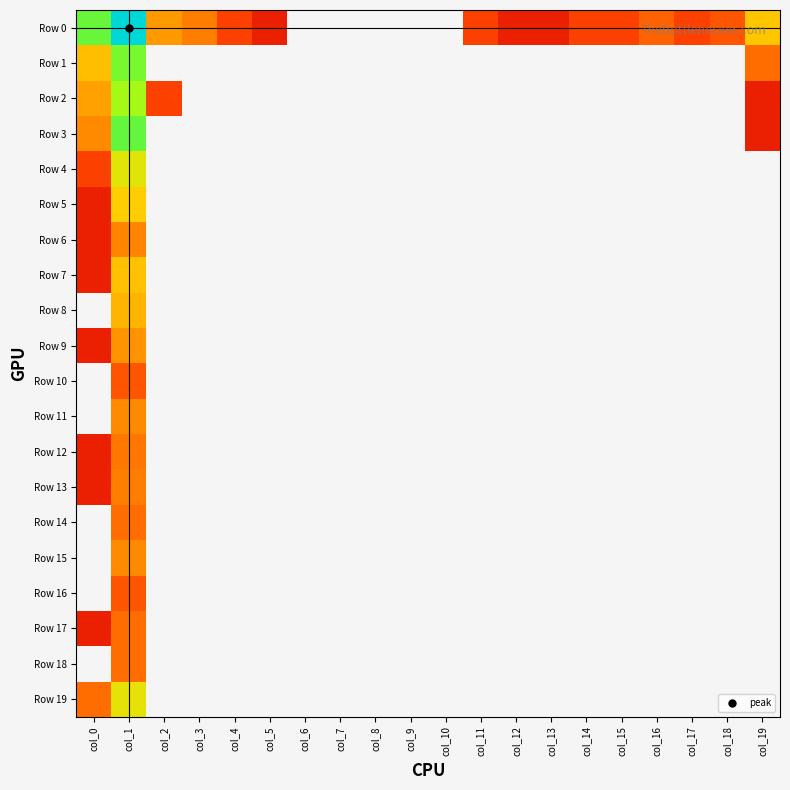

List the series in order of their peak value, highest first.

Row 0, Row 3, Row 1, Row 2, Row 4, Row 19, Row 5, Row 7, Row 8, Row 9, Row 11, Row 15, Row 6, Row 13, Row 12, Row 14, Row 17, Row 18, Row 10, Row 16